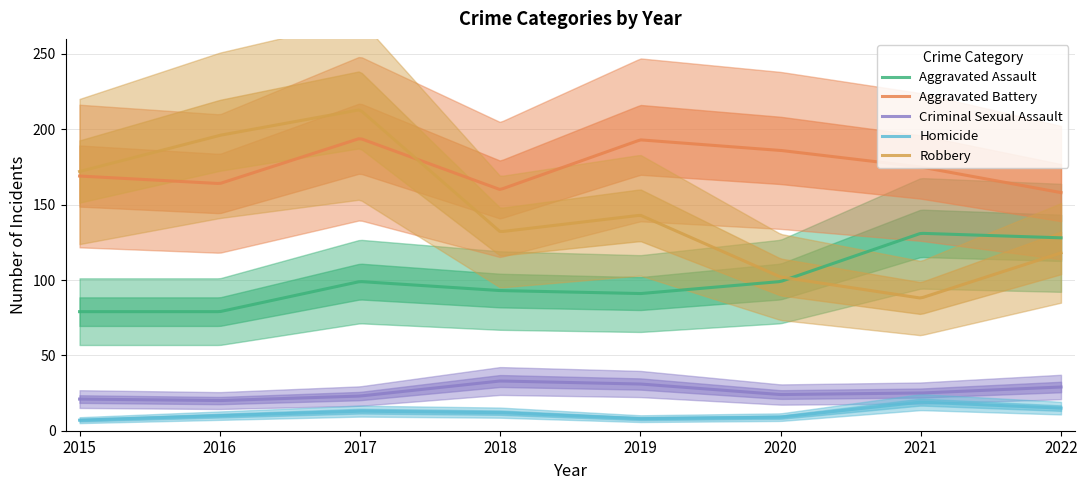

True or false: Criminal Sexual Assault has a value of 23 at 2017.

True